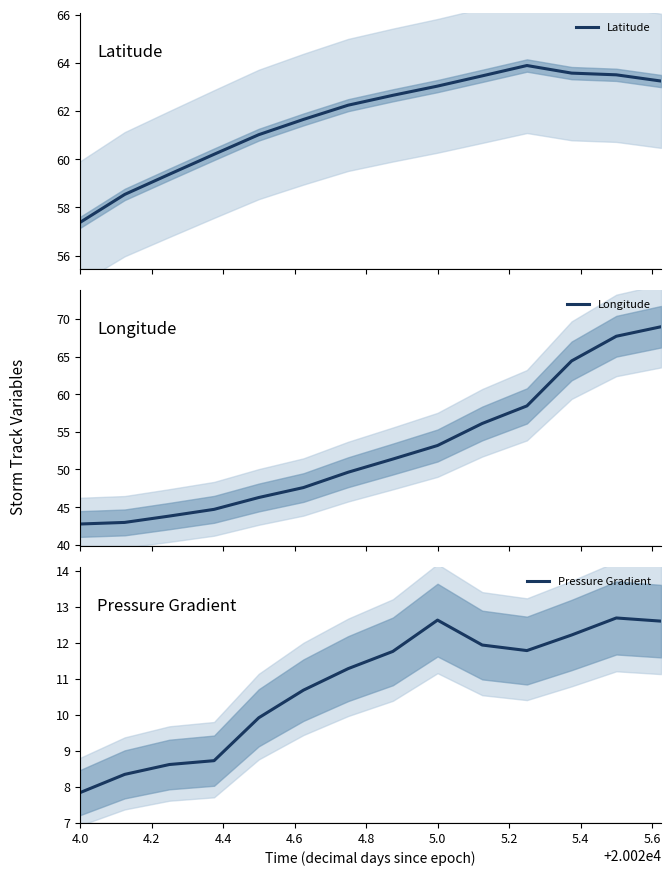

Which label corresponds to the smallest value in the chart?

4.0